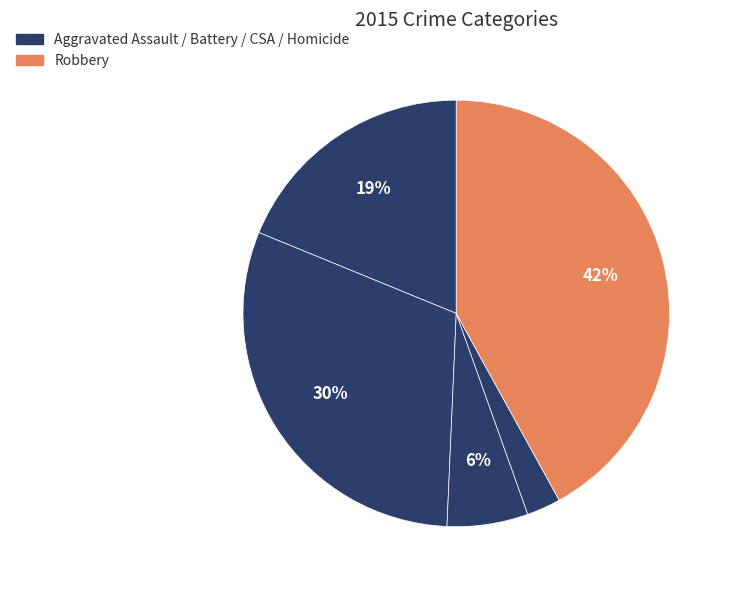

To the nearest percent, what is the average slice percentage?

20%